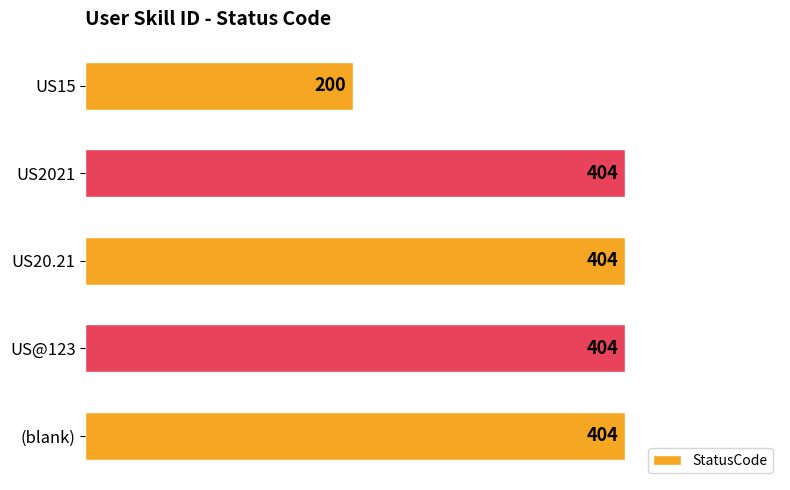

Reading top to bottom, what are all the values shown in this chart?

200	404	404	404	404